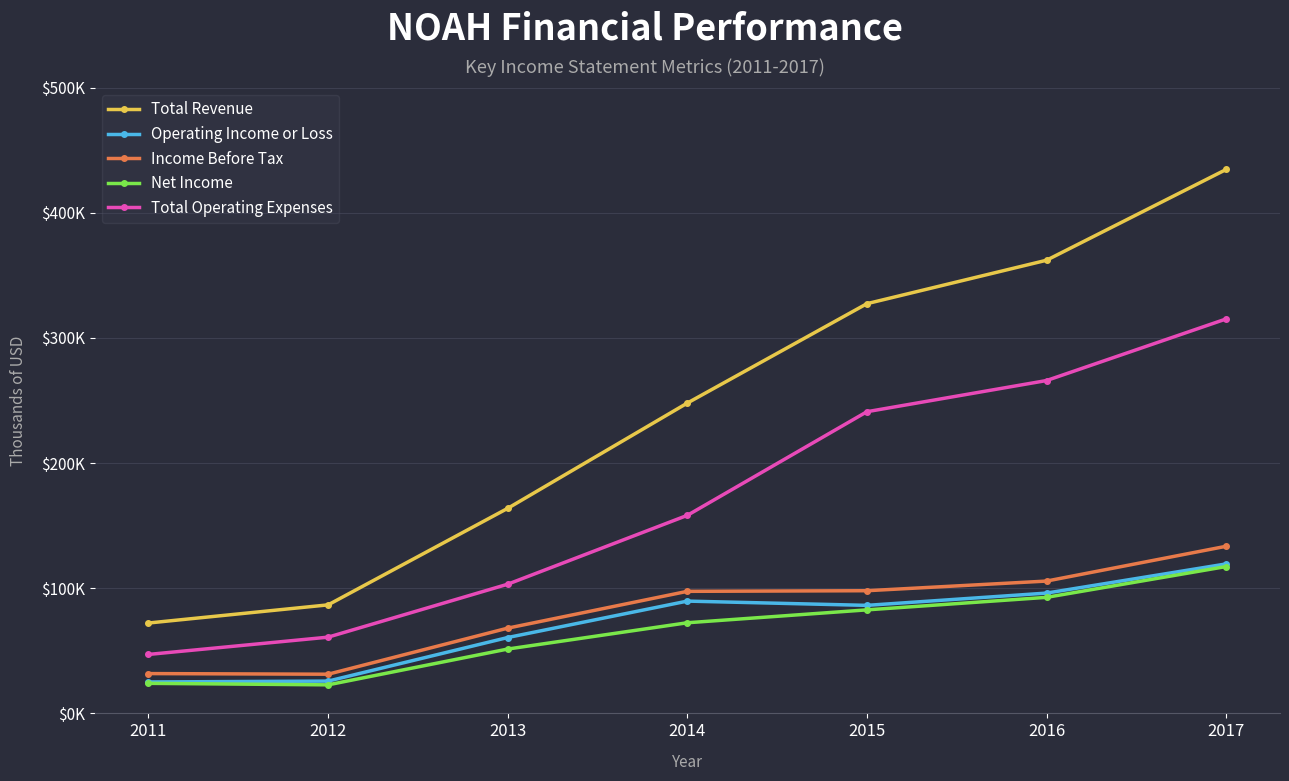

Which category has the lowest value across all series?

2012